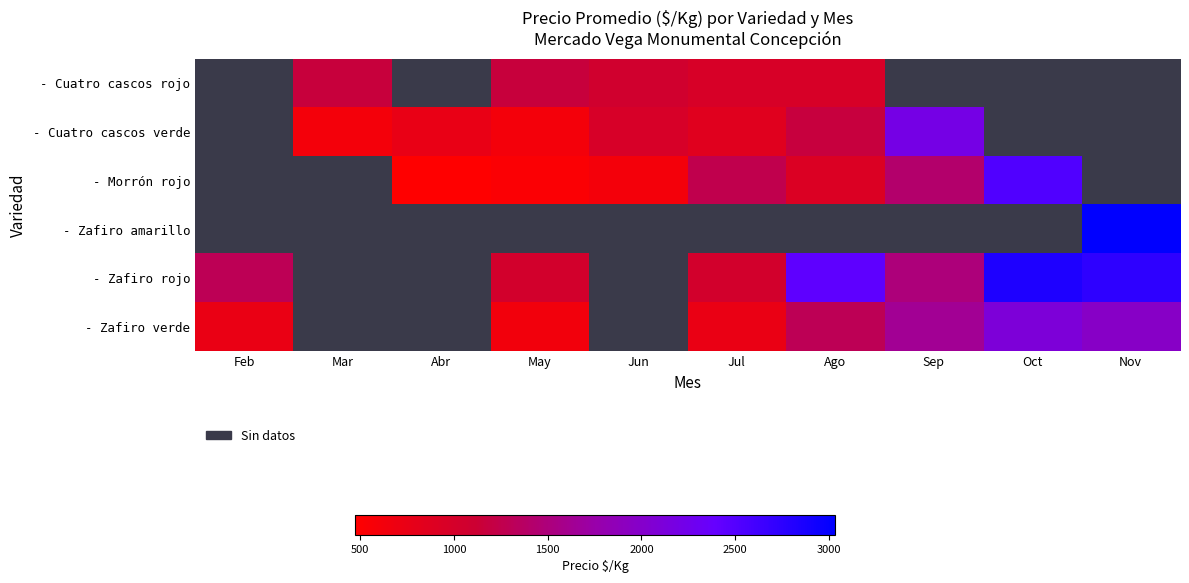

How many categories are shown in the chart?

10